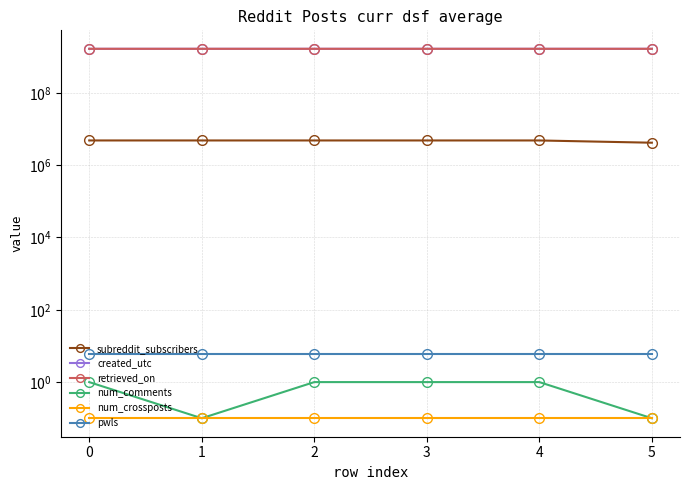

List the labels in order of created_utc value, smallest first.

5, 4, 3, 2, 1, 0